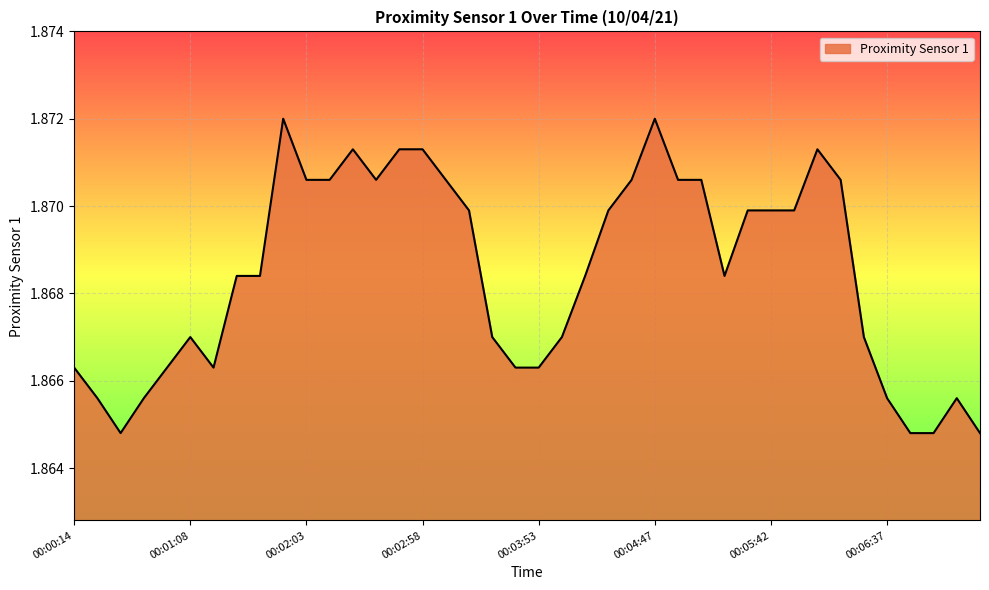

Is this an area chart (filled region under the line)?

Yes